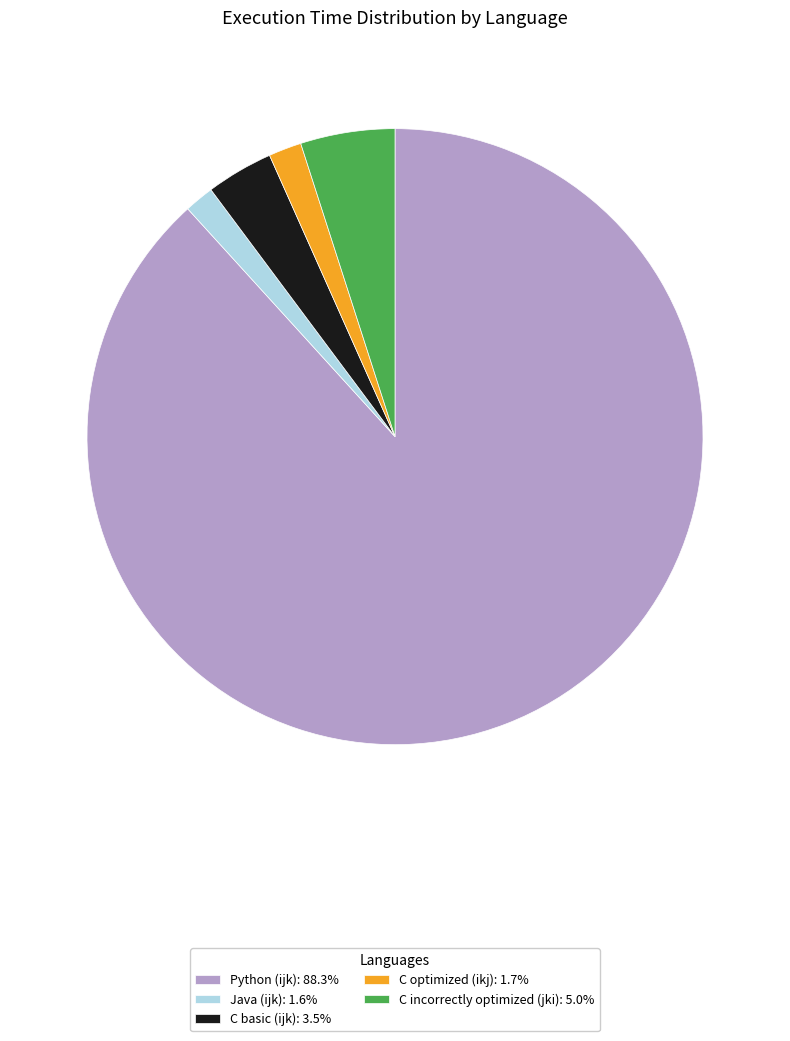

How many segments does this pie chart have?

5